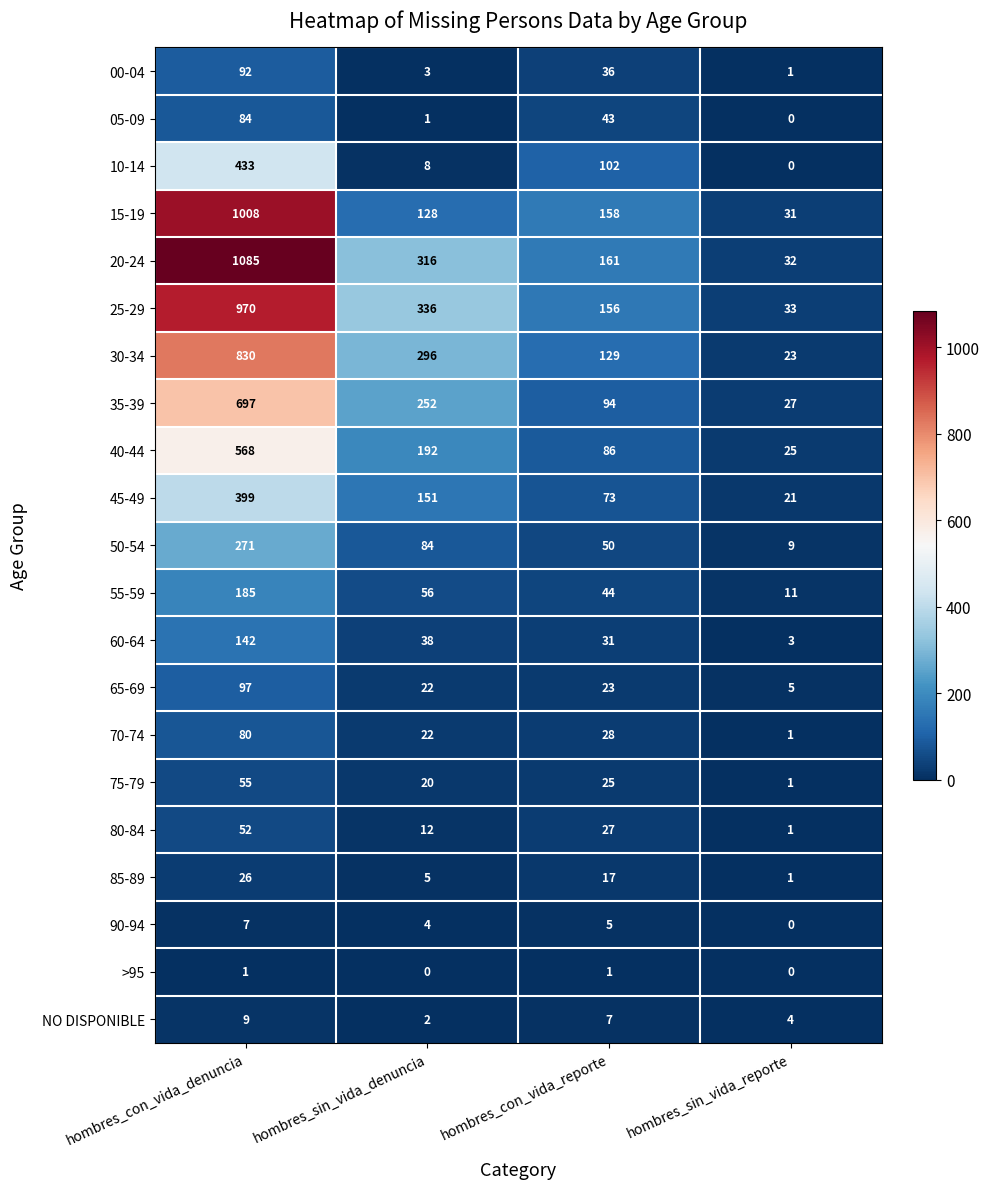

At which label does 55-59 reach its peak?

hombres_con_vida_denuncia